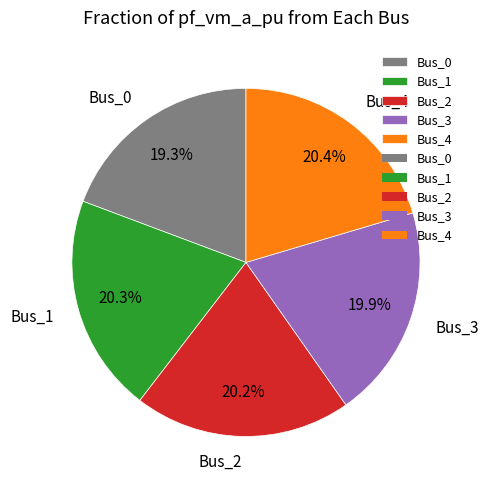

What percentage do Bus_4 and Bus_0 together represent?

39.7%